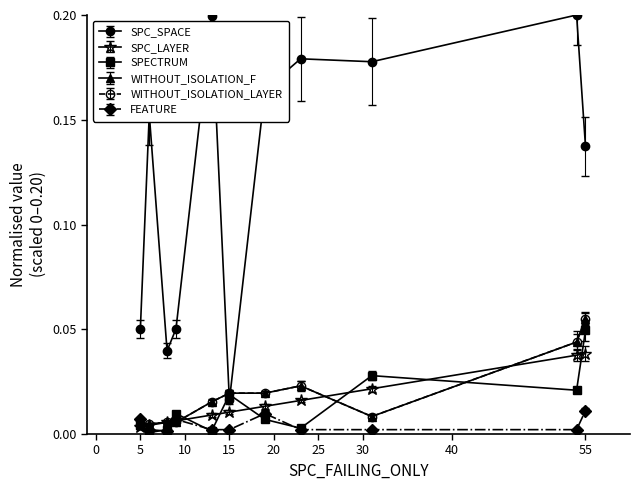

Reading left to right, list all the values displayed in this chart.

SPC_SPACE: 5=0.1	6=0.2	8=0.0	9=0.1	13=0.2	15=0.0	19=0.2	23=0.2	31=0.2	54=0.2	55=0.1
SPC_LAYER: 5=0.0	6=0.0	8=0.0	9=0.0	13=0.0	15=0.0	19=0.0	23=0.0	31=0.0	54=0.0	55=0.0
SPECTRUM: 5=0.0	6=0.0	8=0.0	9=0.0	13=0.0	15=0.0	19=0.0	23=0.0	31=0.0	54=0.0	55=0.0
WITHOUT_ISOLATION_F: 5=0.0	6=0.0	8=0.0	9=0.0	13=0.0	15=0.0	19=0.0	23=0.0	31=0.0	54=0.0	55=0.1
WITHOUT_ISOLATION_LAYER: 5=0.0	6=0.0	8=0.0	9=0.0	13=0.0	15=0.0	19=0.0	23=0.0	31=0.0	54=0.0	55=0.1
FEATURE: 5=0.0	6=0.0	8=0.0	9=0.0	13=0.0	15=0.0	19=0.0	23=0.0	31=0.0	54=0.0	55=0.0